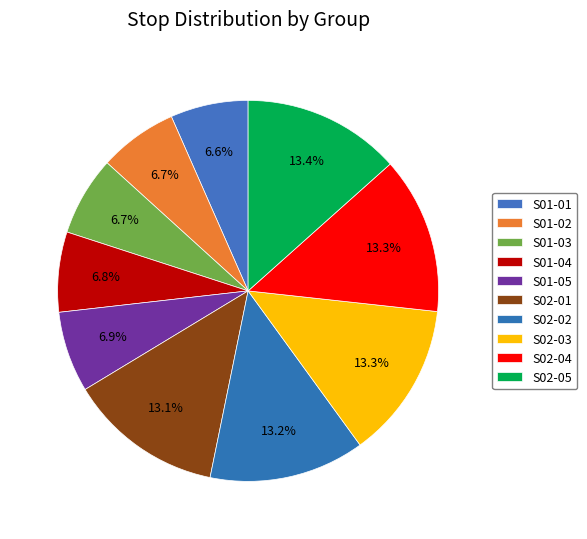

Between S02-01 and S02-02, which is larger?

S02-02